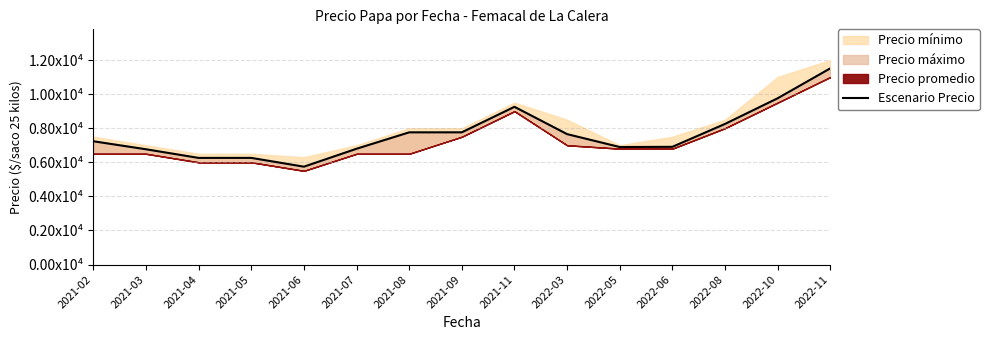

Reading left to right, extract all data points from this chart.

7233	6764	6257	6258	5743	6795	7757	7758	9255	7653	6896	6907	8250	9755	11510